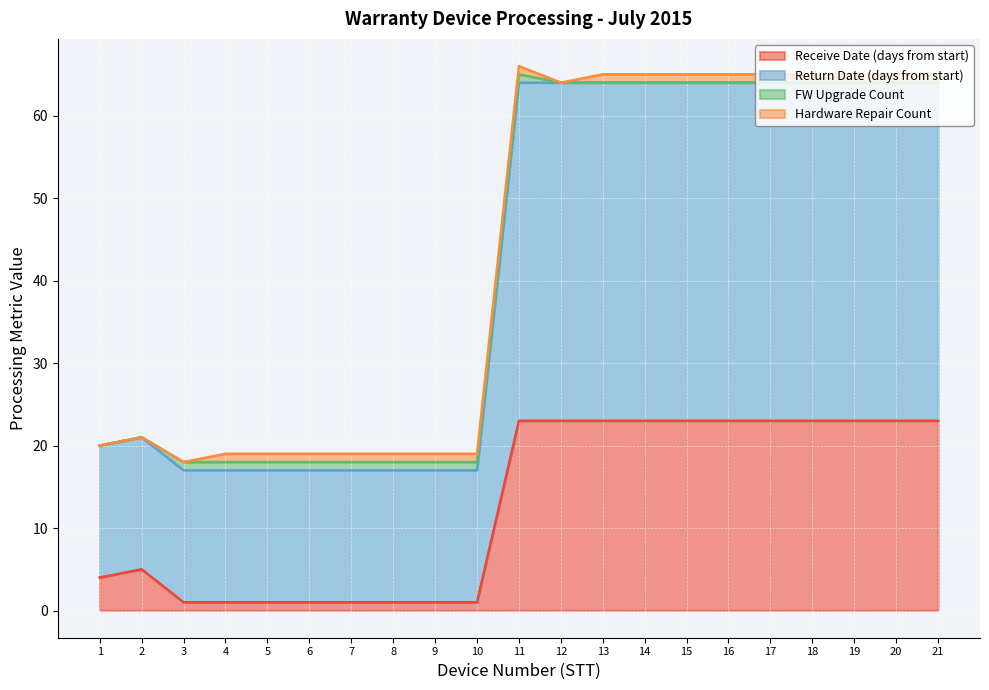

What is the maximum value for Receive Date (days from start)?

23